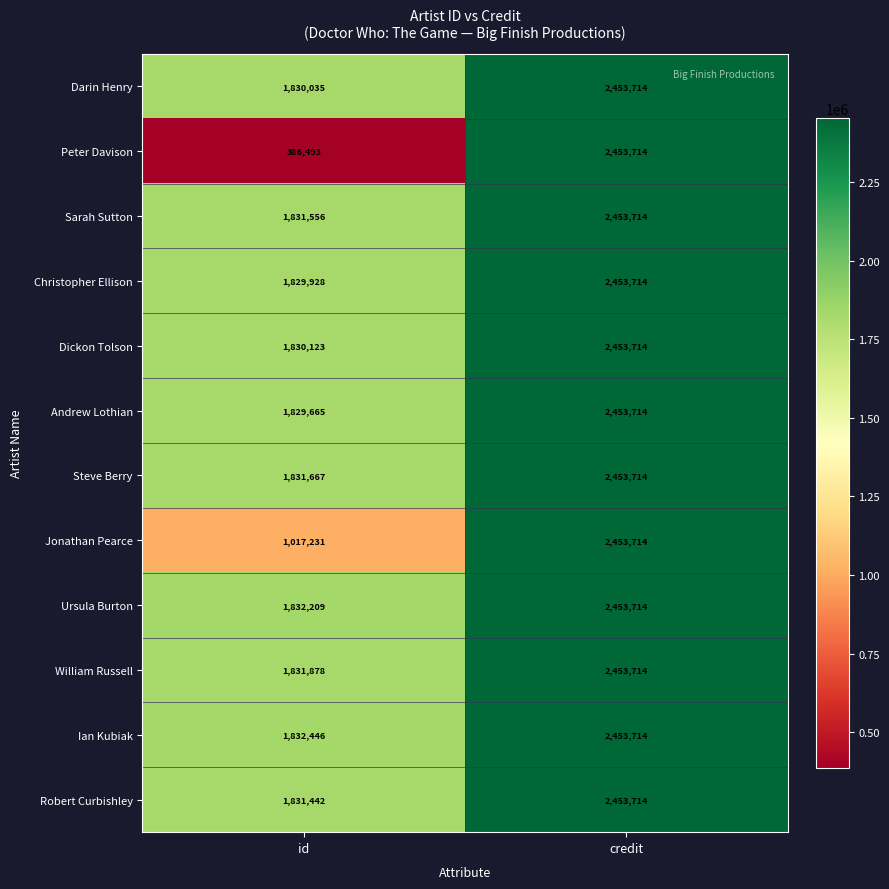

At which category is the sum across all series the highest?

credit